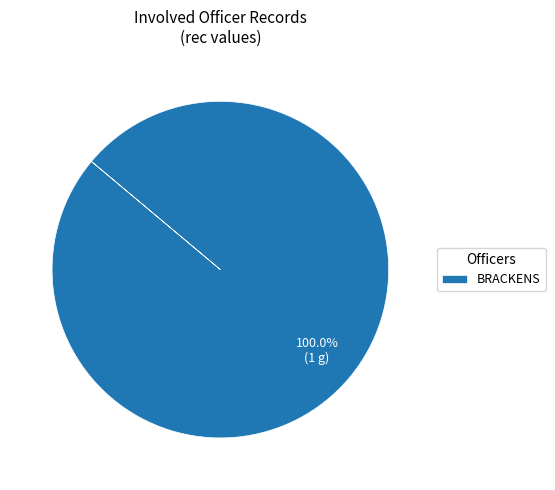

What percentage is the BRACKENS slice, to the nearest percent?

100%